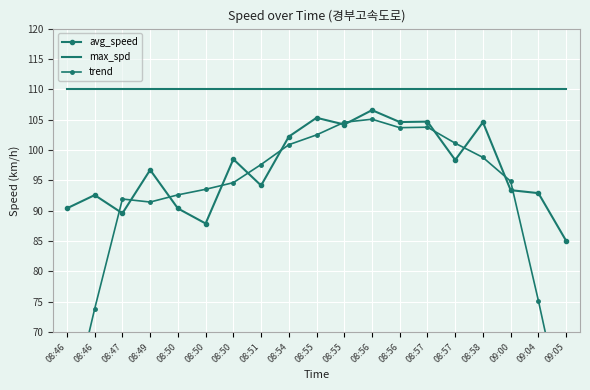

What is the difference between the avg_speed values at 08:51 and 09:04?

1.3